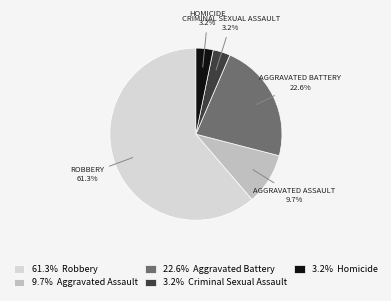

Does any single category account for the majority?

Yes